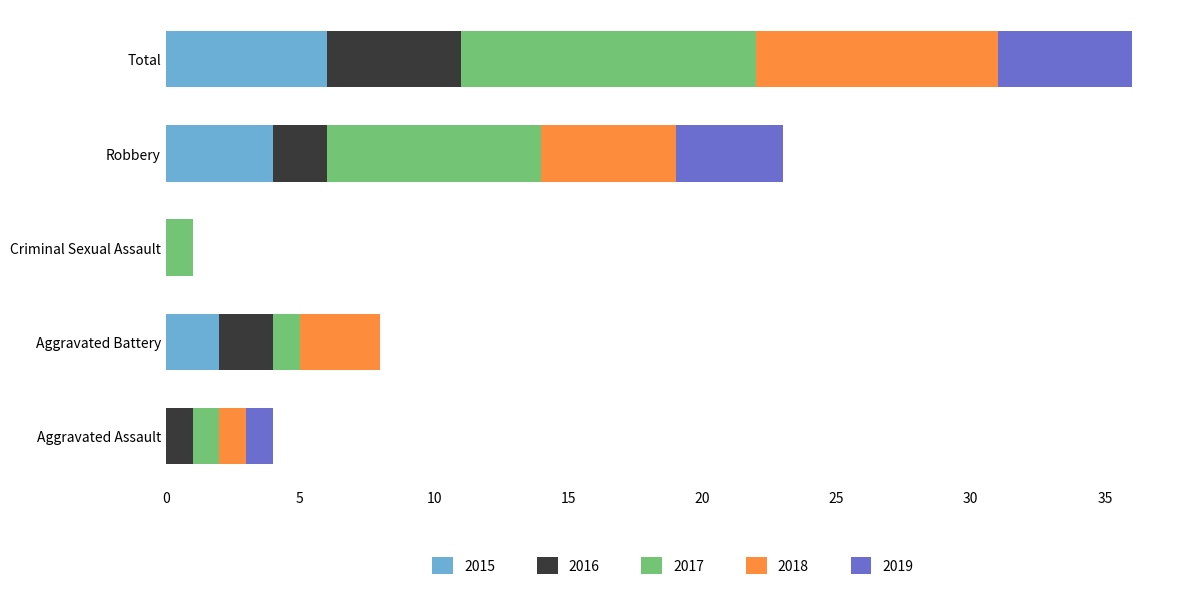

The 2015 series shows 4 at Robbery. True or false?

True